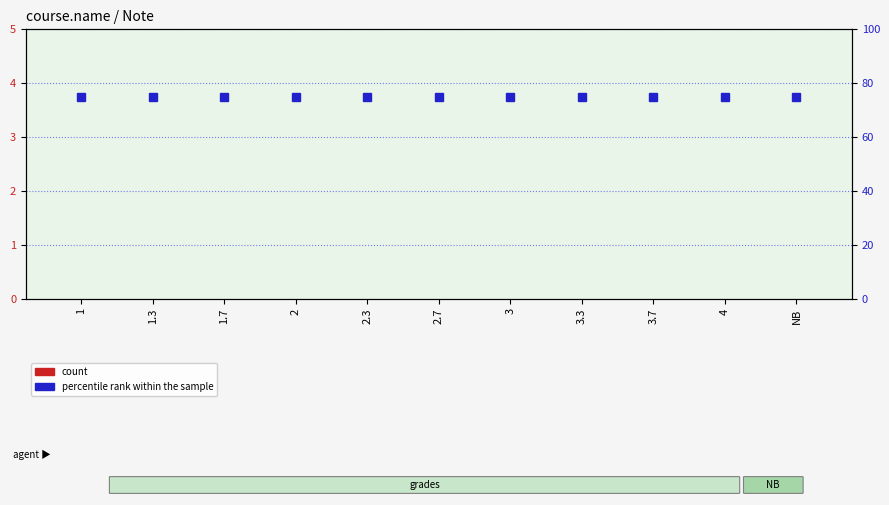

What is the label of the 10th bar from the right?

1.3